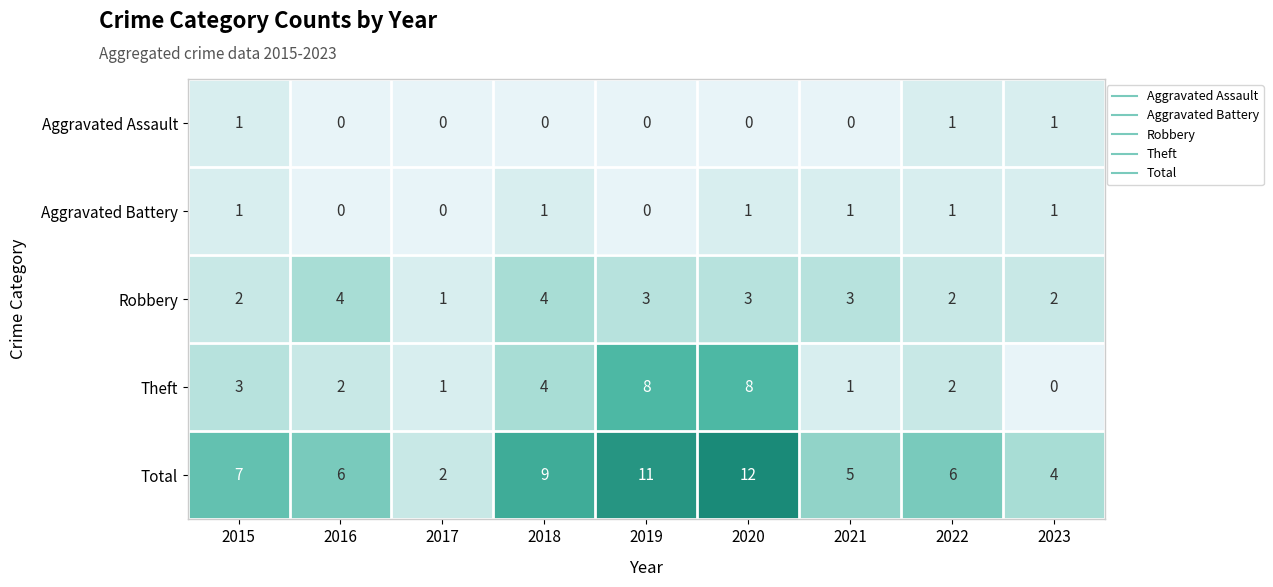

Which series has the widest spread of values?

Total